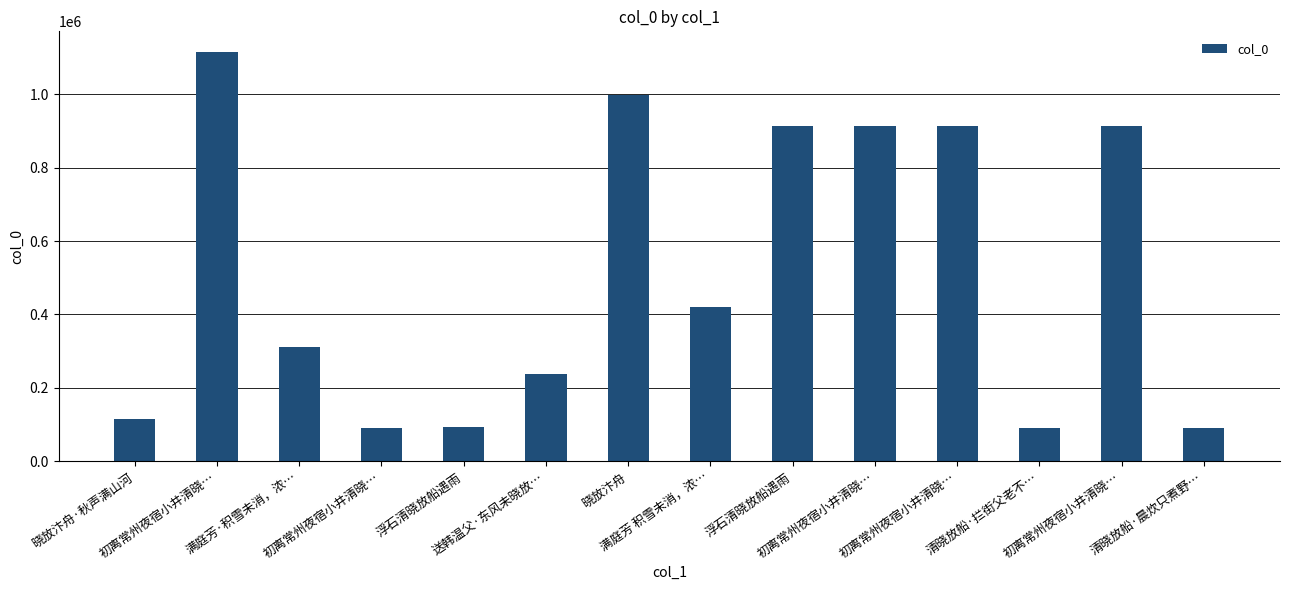

Rank the categories by value from lowest to highest.

初离常州夜宿小井清晓…, 清晓放船·晨炊只煮野…, 清晓放船·拦街父老不…, 浮石清晓放船遇雨, 晓放汴舟·秋声满山河, 送韩温父·东风未晓放…, 满庭芳·积雪未消，浓…, 满庭芳 积雪未消，浓…, 初离常州夜宿小井清晓…, 初离常州夜宿小井清晓…, 初离常州夜宿小井清晓…, 浮石清晓放船遇雨, 晓放汴舟, 初离常州夜宿小井清晓…